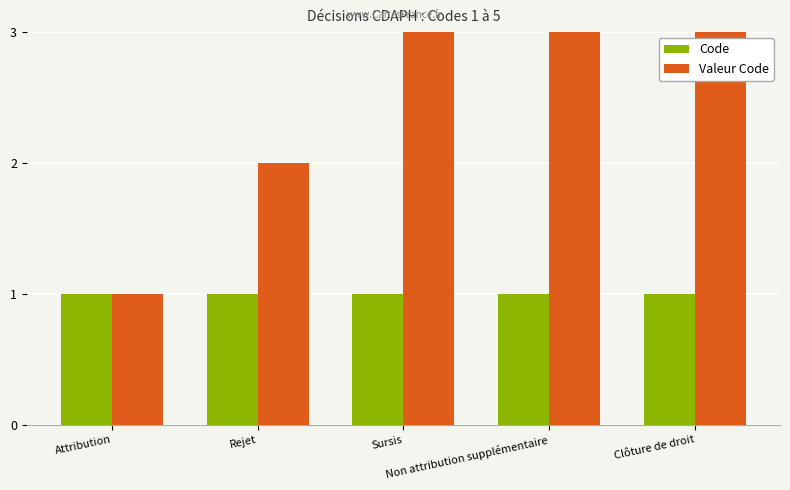

Reading left to right, list all the values displayed in this chart.

Code: 1	1	1	1	1
Valeur Code: 1	2	3	4	5